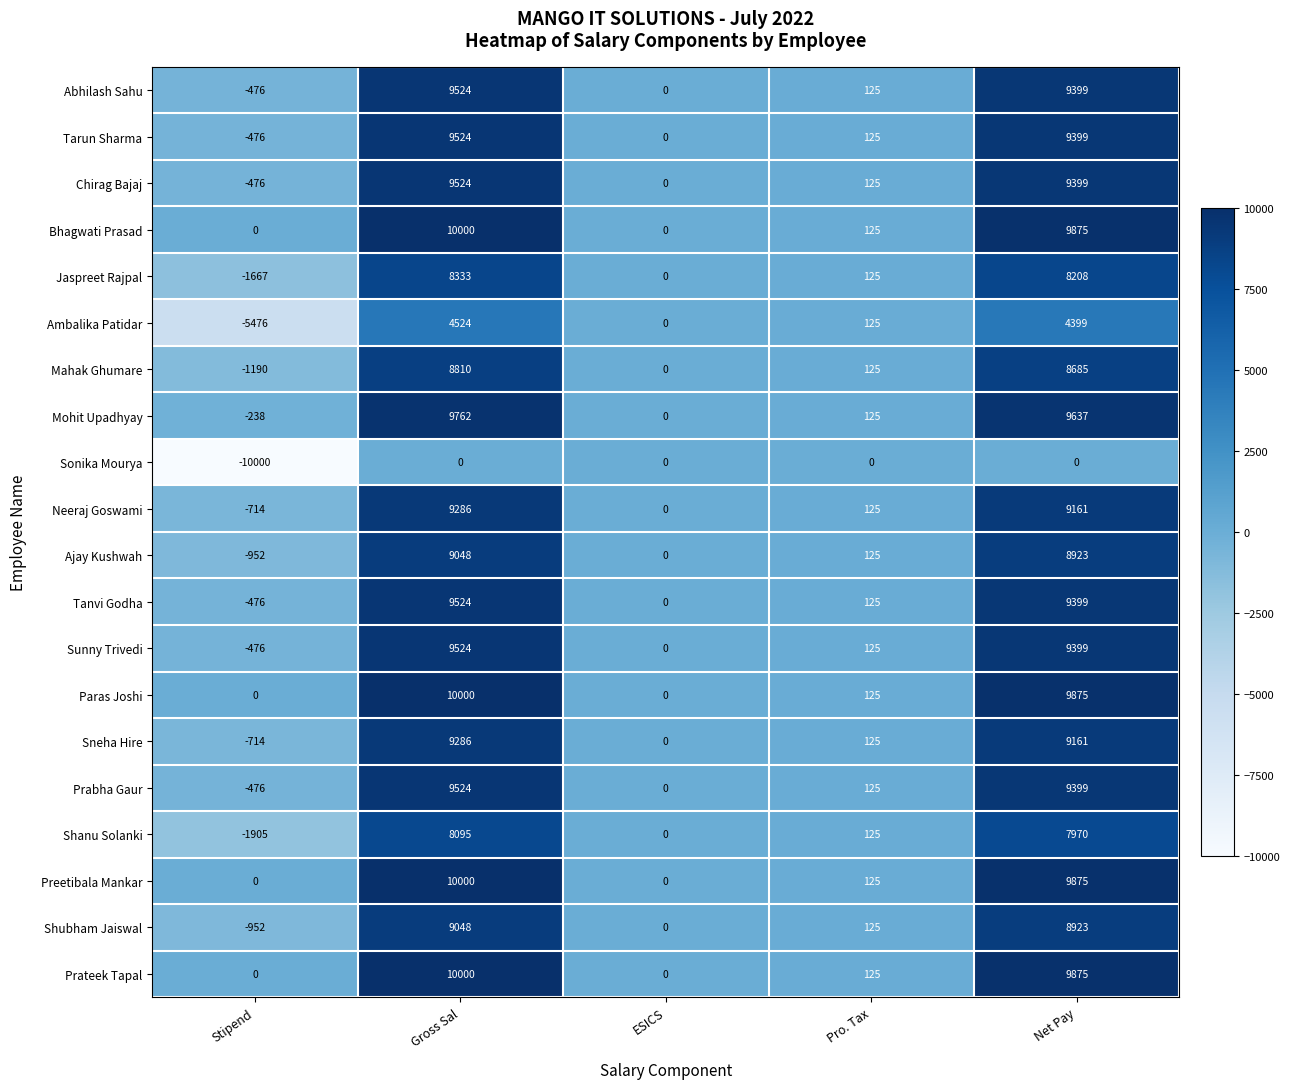

The value of Tanvi Godha at Stipend is -476. True or false?

True